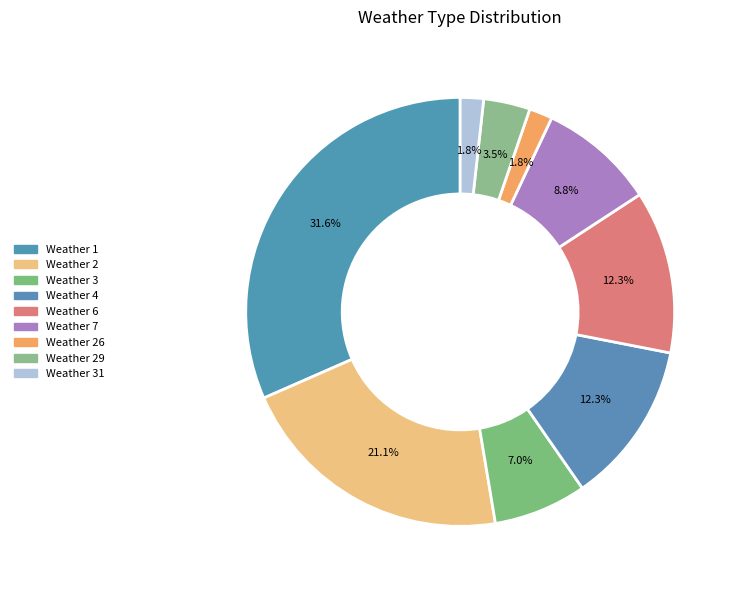

Which slice is the largest?

Weather 1